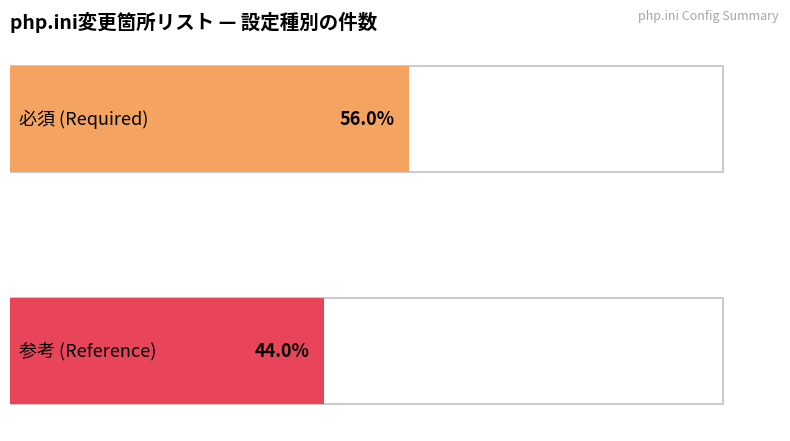

Which series changed the most between 必須 and 参考?

必須